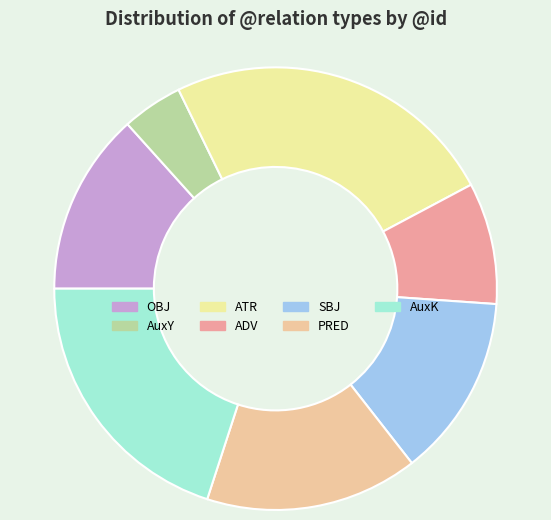

Is the sum of ATR and AuxY greater than half?

No